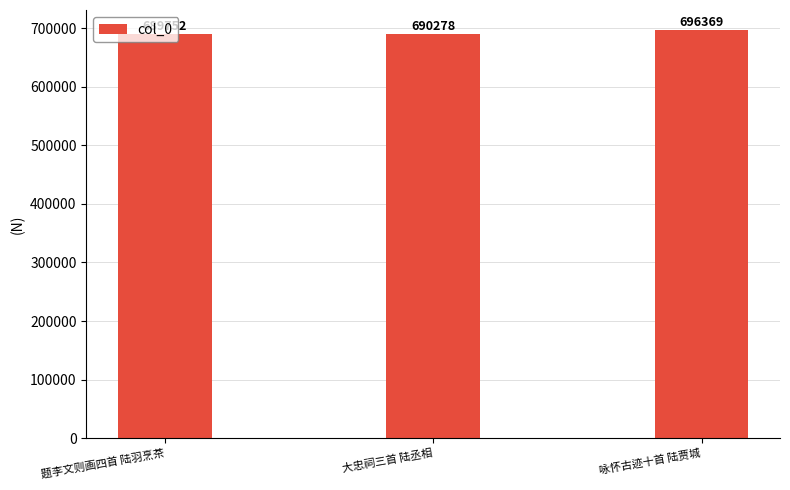

What is the label of the 2nd bar from the left?

大忠祠三首 陆丞相